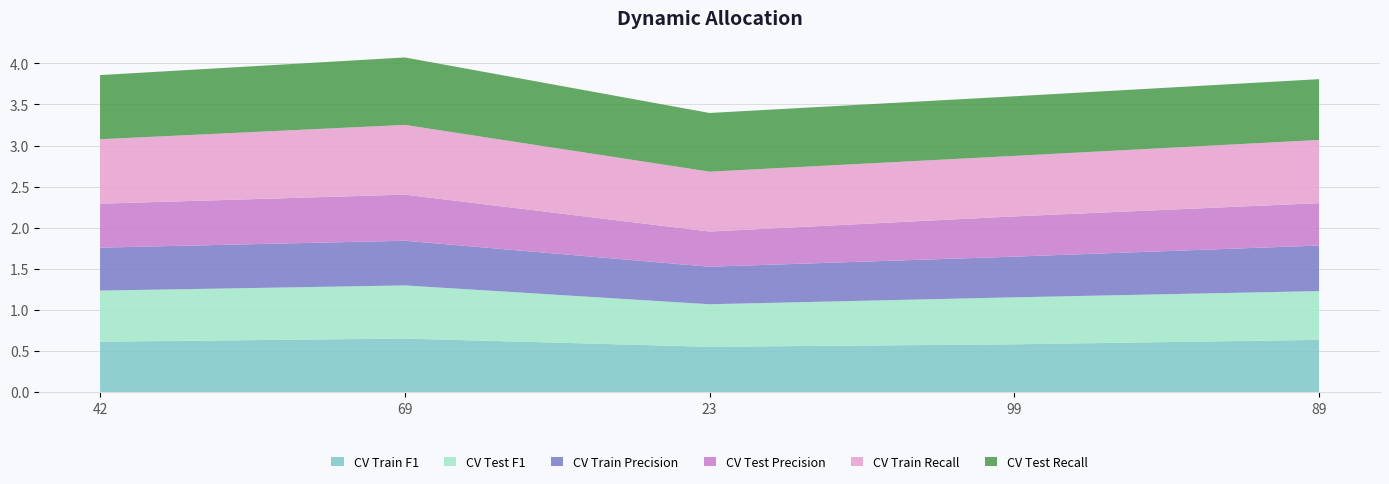

Reading left to right, list all the values displayed in this chart.

CV Train F1: 0.6	0.7	0.6	0.6	0.6
CV Test F1: 0.6	0.6	0.5	0.6	0.6
CV Train Precision: 0.5	0.5	0.5	0.5	0.6
CV Test Precision: 0.5	0.6	0.4	0.5	0.5
CV Train Recall: 0.8	0.8	0.7	0.7	0.8
CV Test Recall: 0.8	0.8	0.7	0.7	0.7